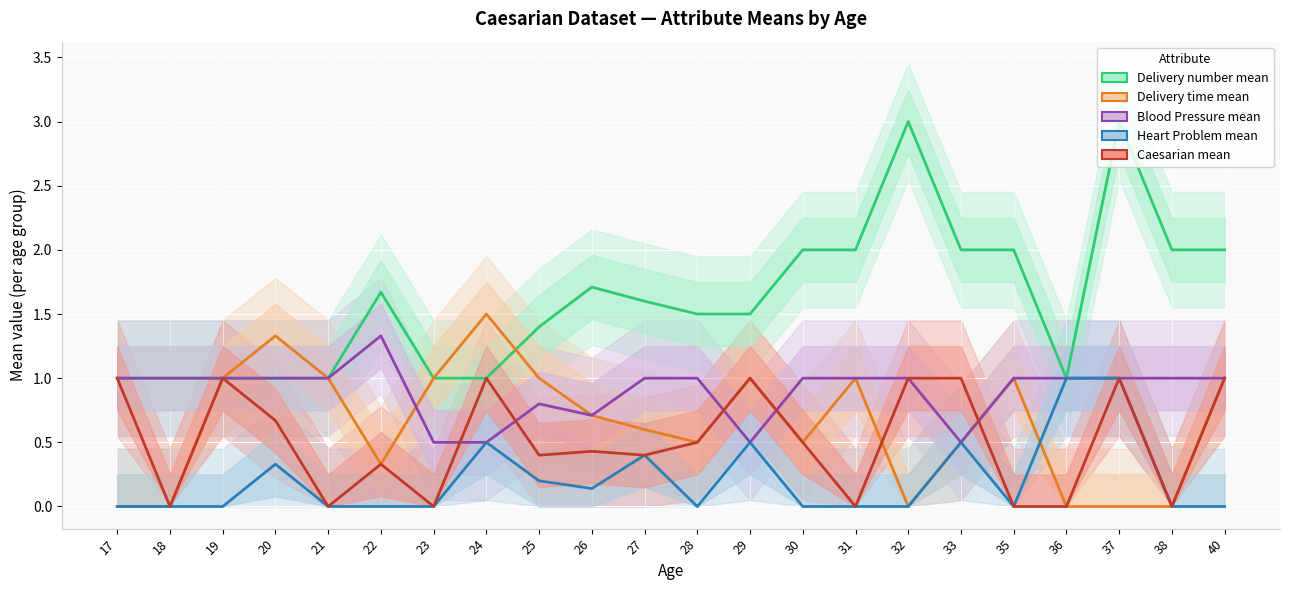

How many interior local valleys does the Caesarian mean series have?

7